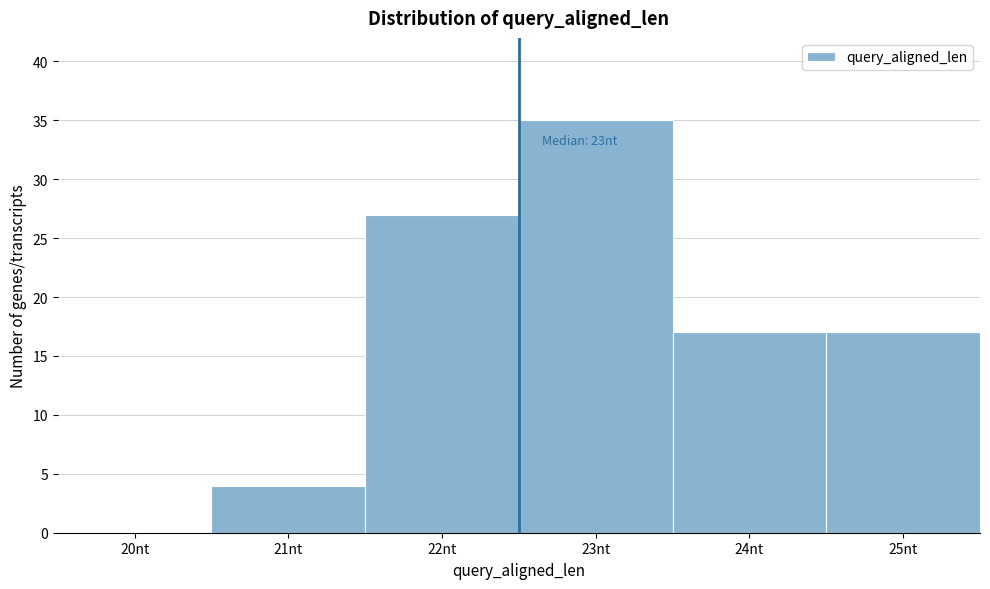

Reading left to right, list all the values displayed in this chart.

20nt=0	21nt=4	22nt=27	23nt=35	24nt=17	25nt=17